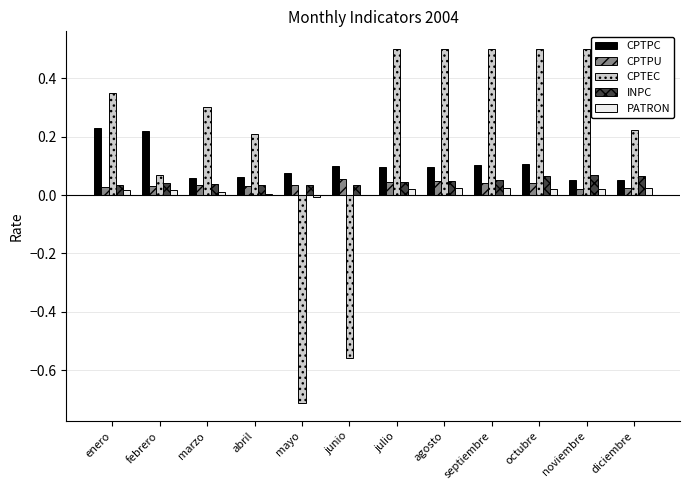

What is the sum of all CPTPU values?

0.4